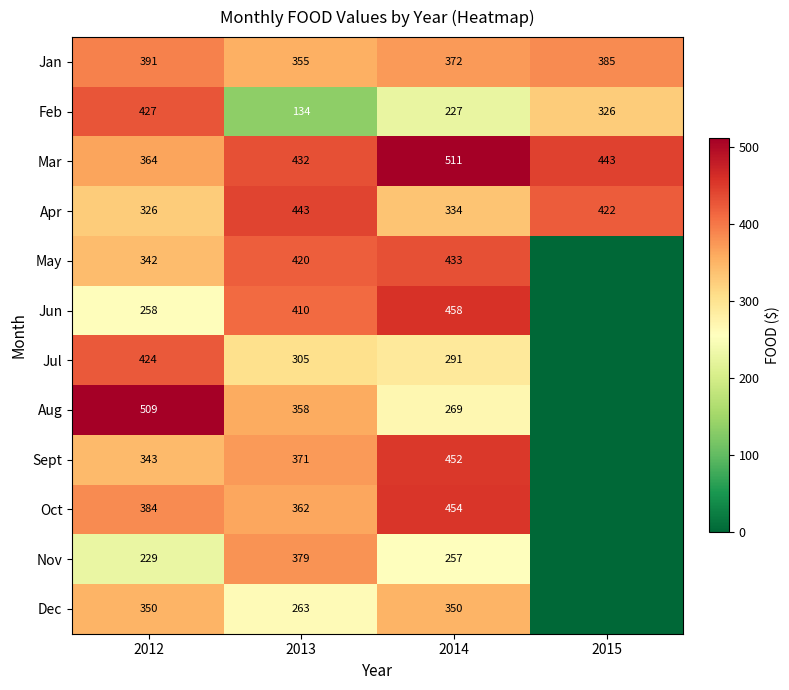

Which series changed the most between 2012 and 2014?

Aug